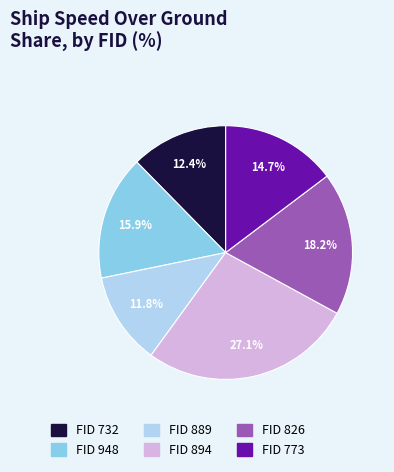

Rank the categories by value from lowest to highest.

FID 889, FID 732, FID 773, FID 948, FID 826, FID 894